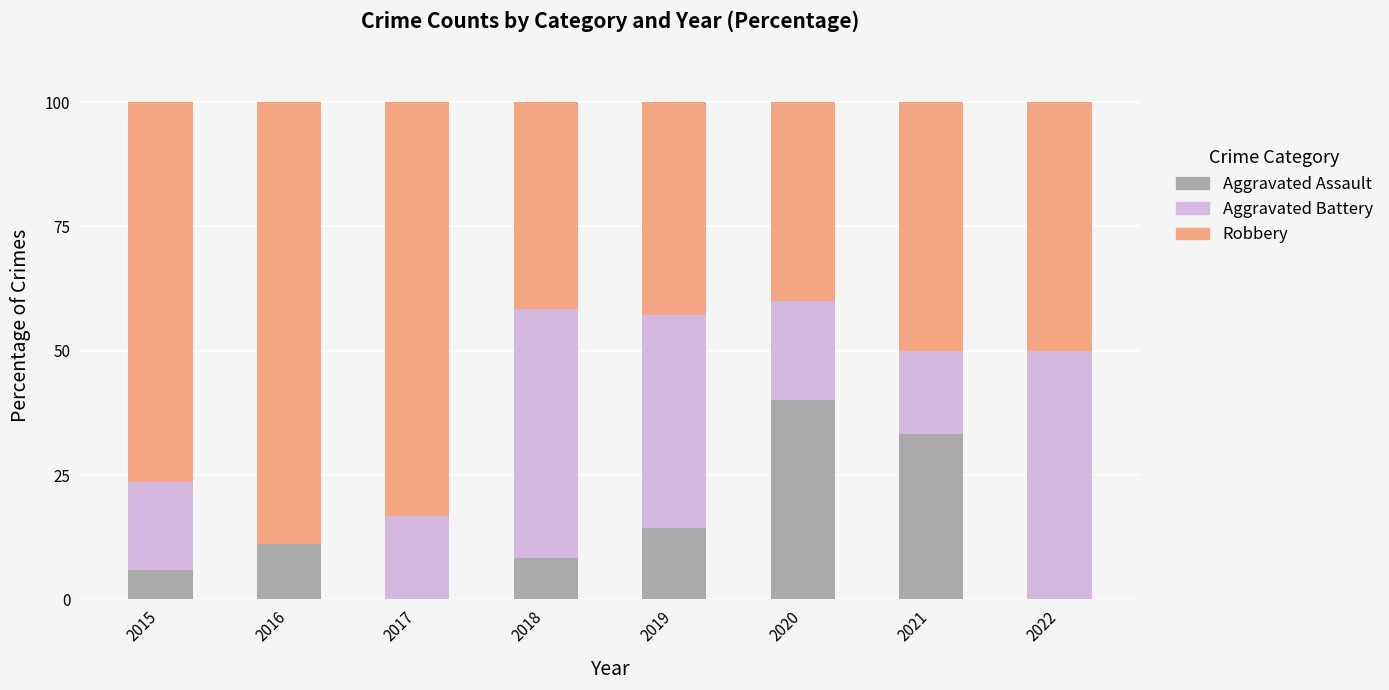

What is the total value across all series at 2022?

100.0